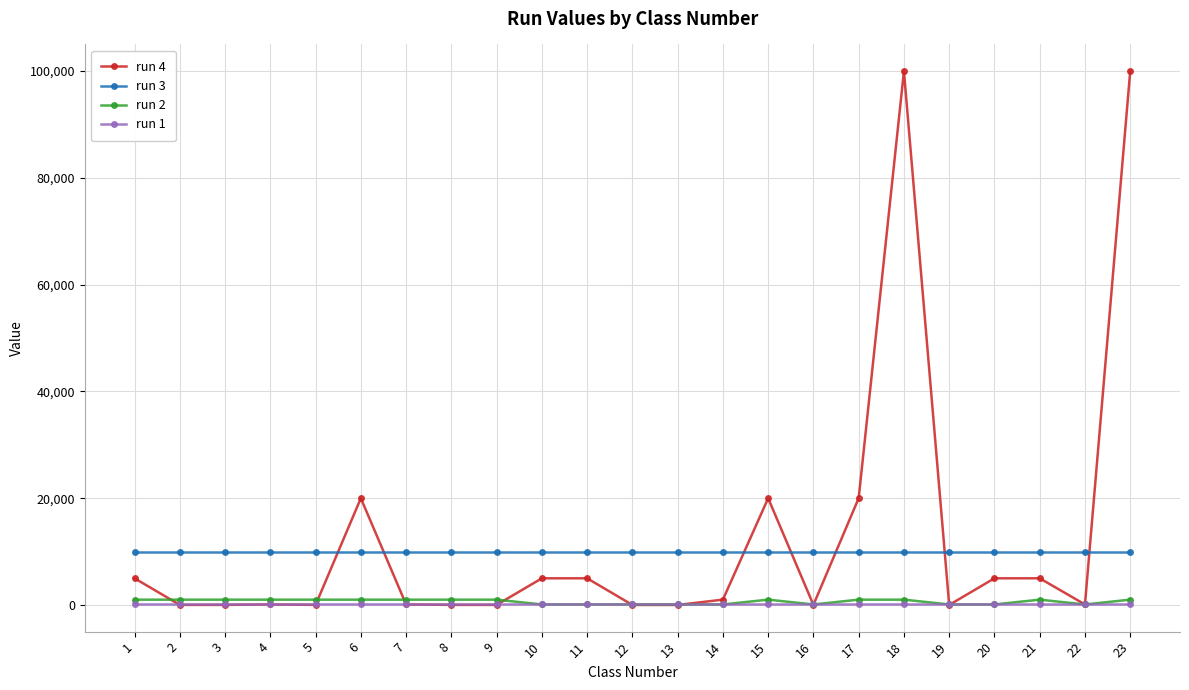

What is the value of the run 3 point at the 20th from the left?

10000